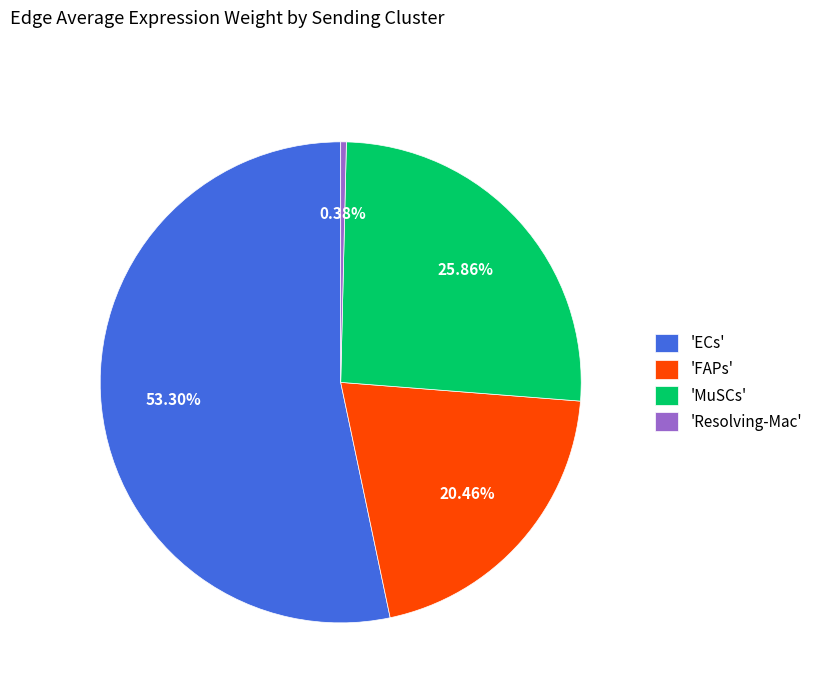

Is there a majority slice in this chart?

Yes